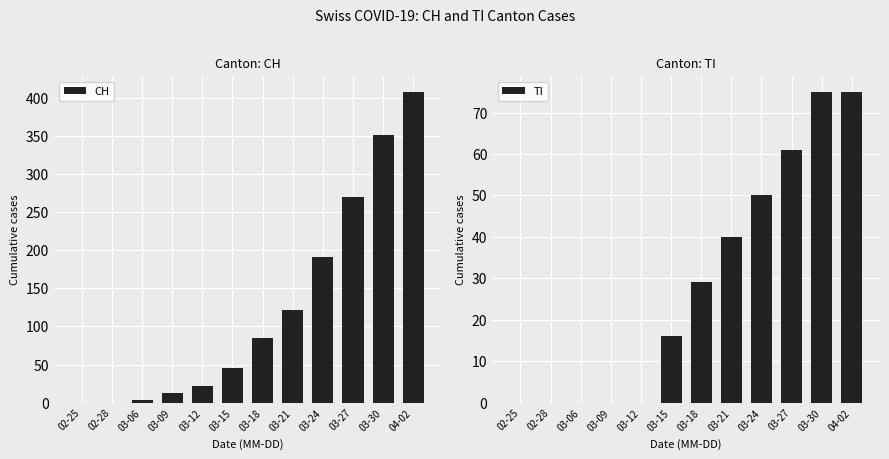

What is the difference between the maximum and minimum values in the TI series?

75